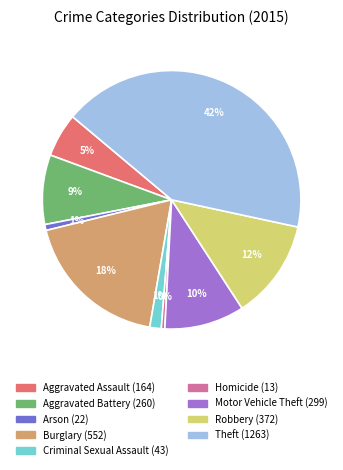

How many segments does this pie chart have?

9